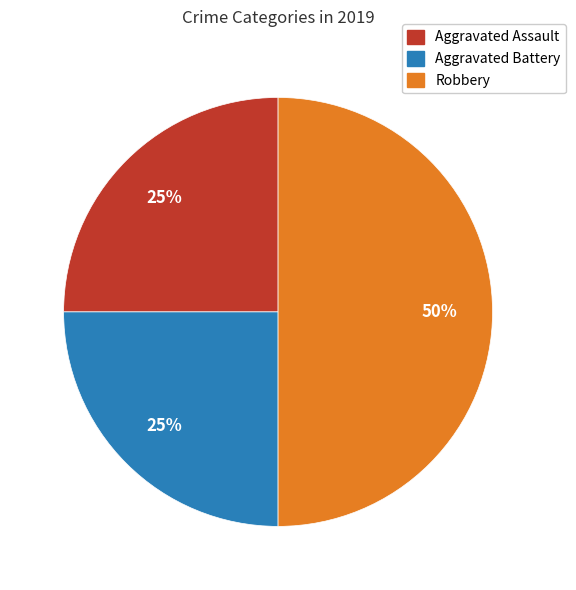

Is Aggravated Battery the majority of the pie?

No